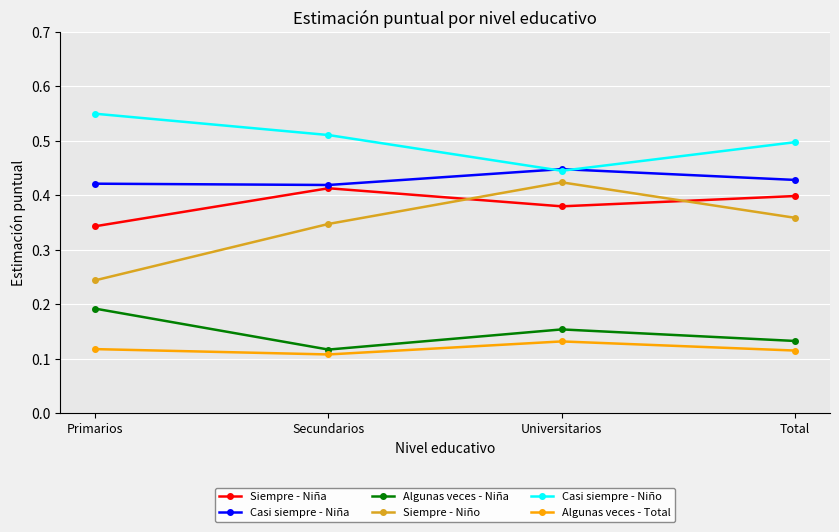

At which label is Casi siempre - Niño closest to 0?

Universitarios